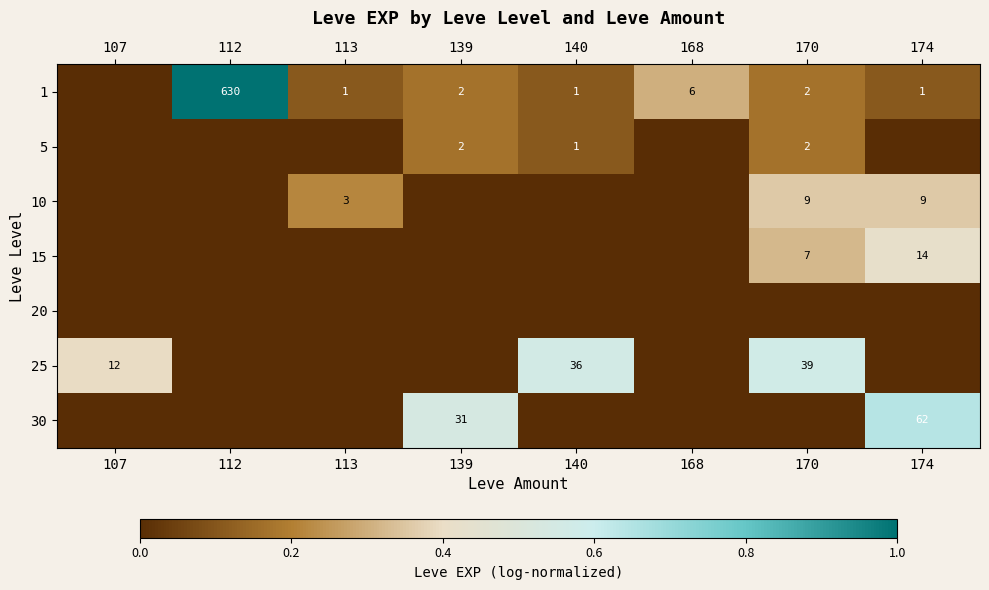

The 30 series shows 62 at 174. True or false?

True